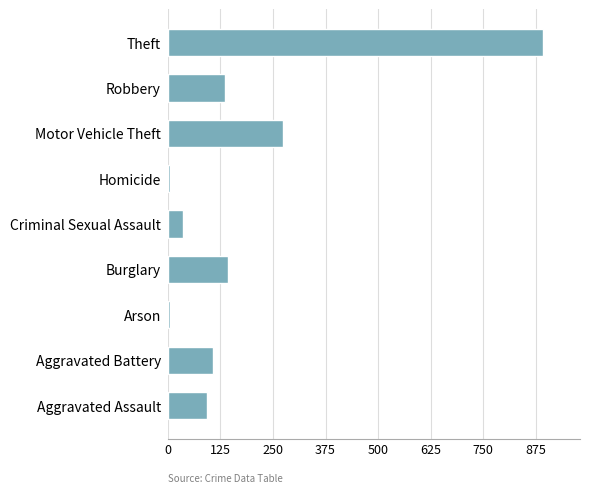

Reading bottom to top, extract all data points from this chart.

92	108	5	143	35	5	273	135	891